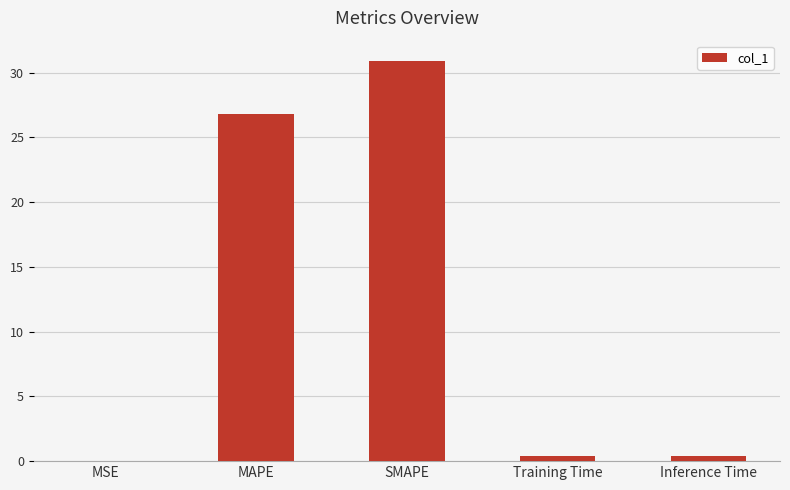

What is the greatest value displayed?

30.9